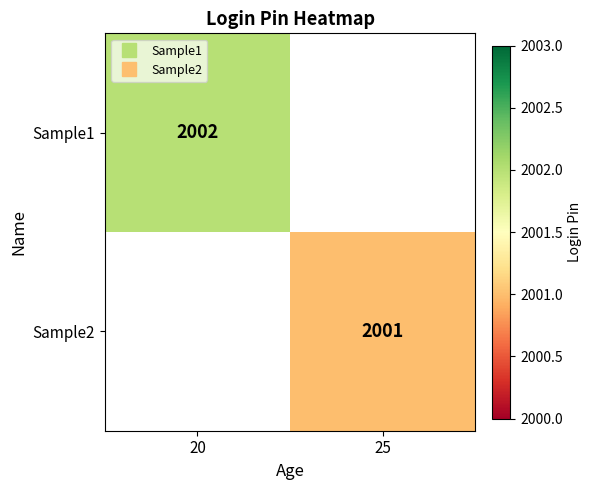

Which category has the lowest value across all series?

25